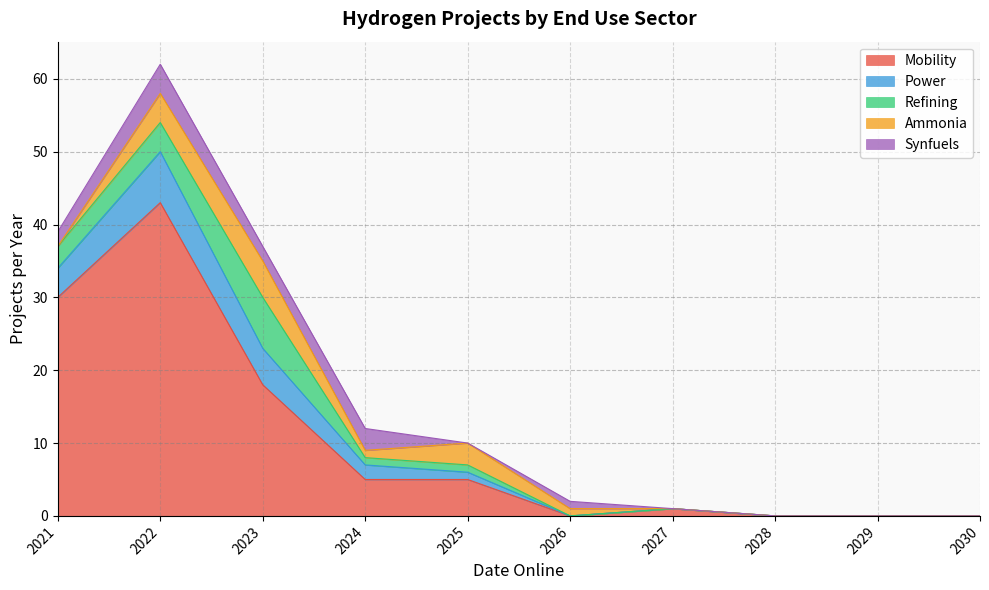

Reading left to right, list all the values displayed in this chart.

Mobility: 2021=30	2022=43	2023=18	2024=5	2025=5	2026=0	2027=1	2028=0	2029=0	2030=0
Power: 2021=4	2022=7	2023=5	2024=2	2025=1	2026=0	2027=0	2028=0	2029=0	2030=0
Refining: 2021=3	2022=4	2023=7	2024=1	2025=1	2026=0	2027=0	2028=0	2029=0	2030=0
Ammonia: 2021=0	2022=4	2023=5	2024=1	2025=3	2026=1	2027=0	2028=0	2029=0	2030=0
Synfuels: 2021=2	2022=4	2023=2	2024=3	2025=0	2026=1	2027=0	2028=0	2029=0	2030=0